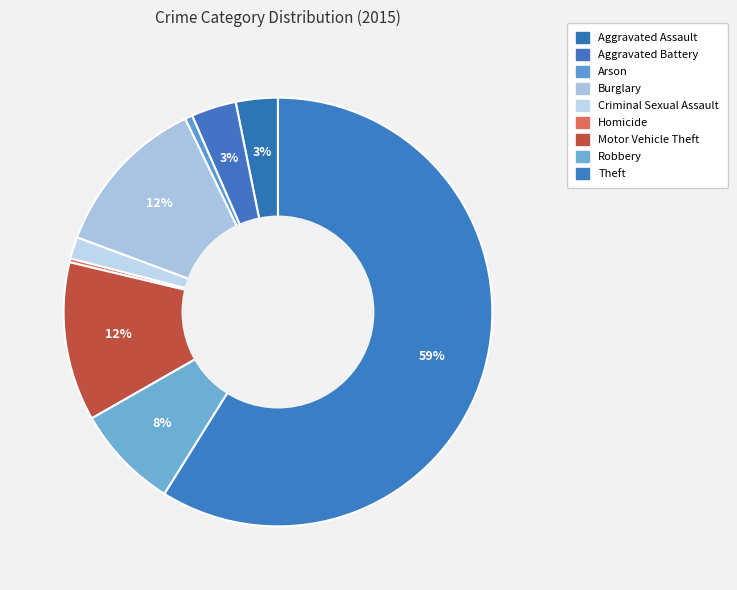

What portion of the pie excludes Homicide?

99.7%